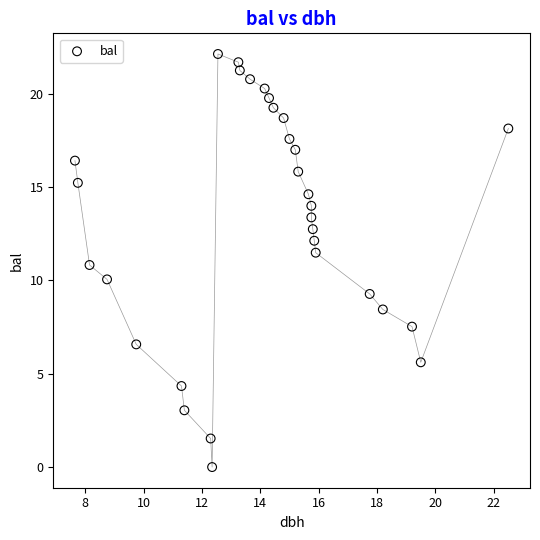

What is the range of Y values (max minus min)?

22.1